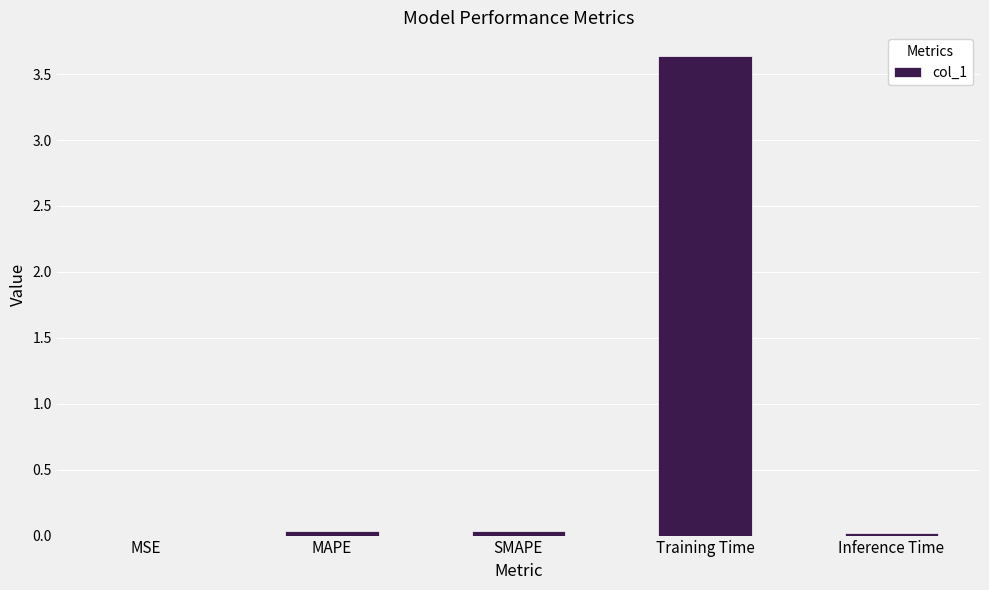

Which category has the highest value across all series?

Training Time